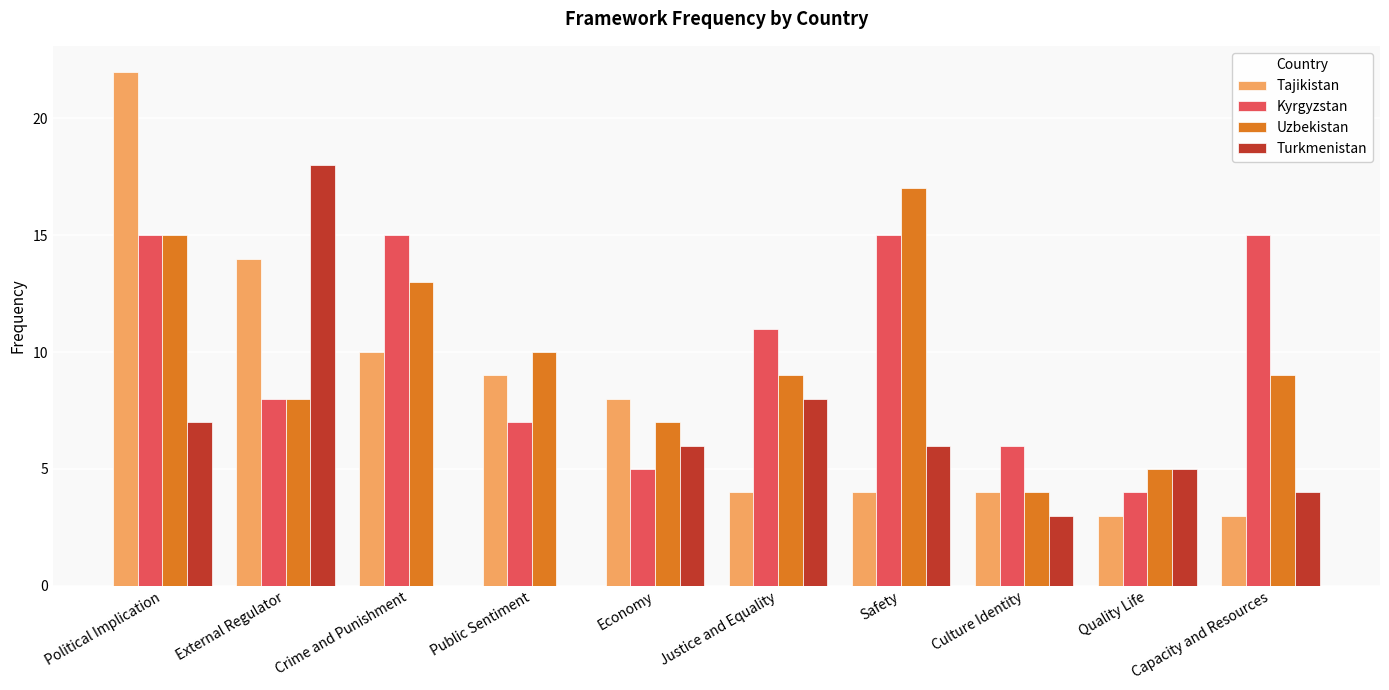

The Kyrgyzstan series shows 20 at Crime and Punishment. True or false?

False